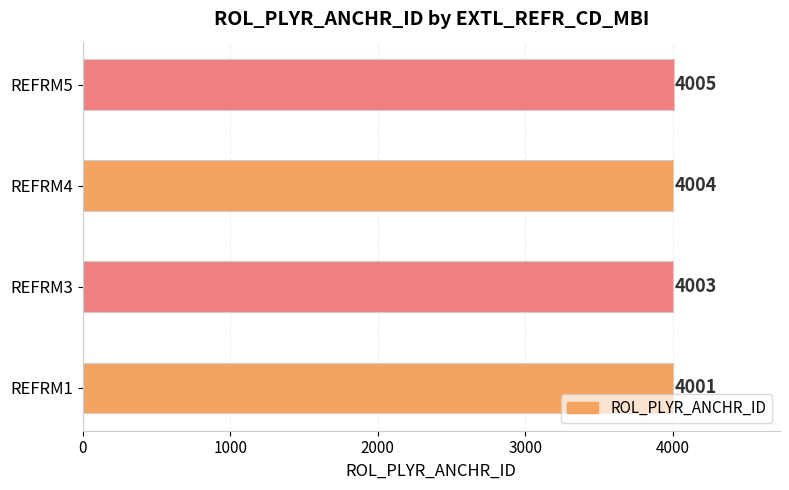

Reading bottom to top, list all the values displayed in this chart.

4001	4003	4004	4005